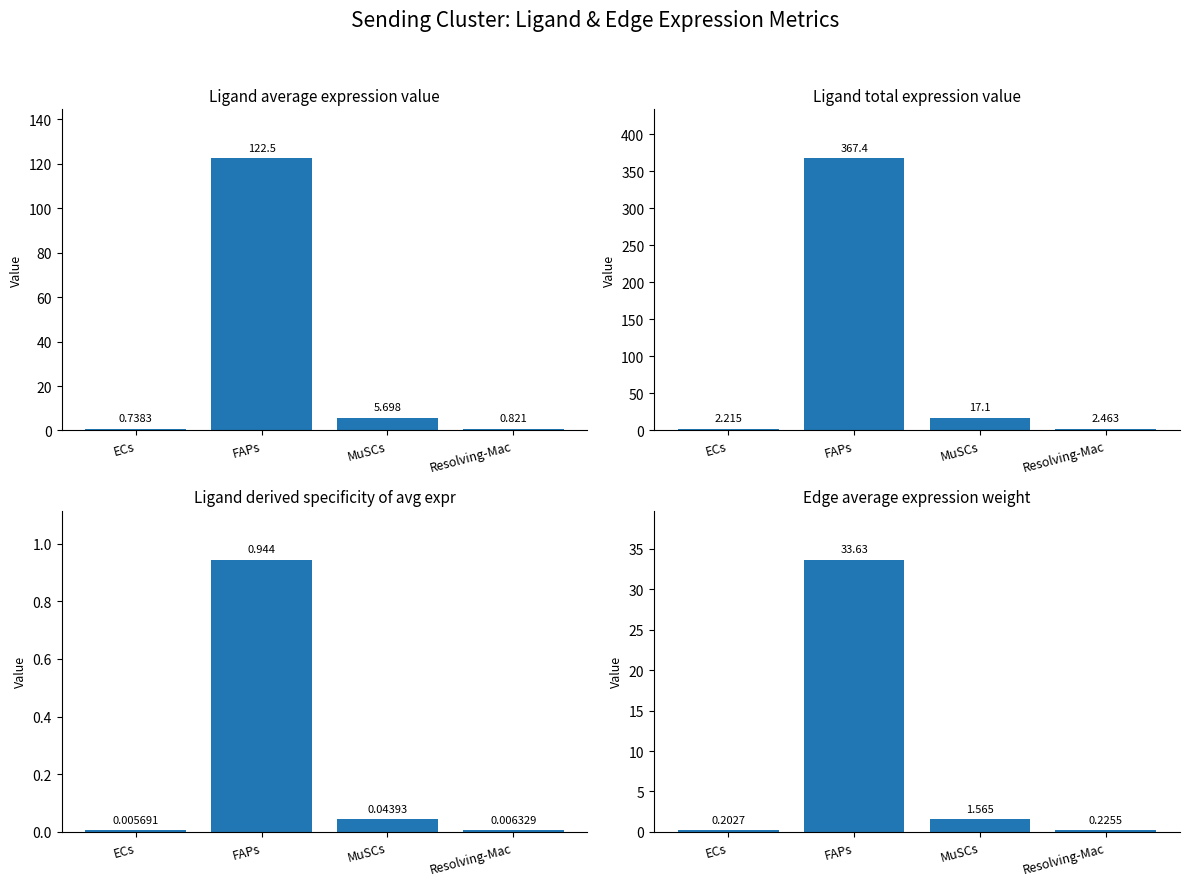

What is the difference between the Edge average expression weight values at MuSCs and FAPs?

32.1